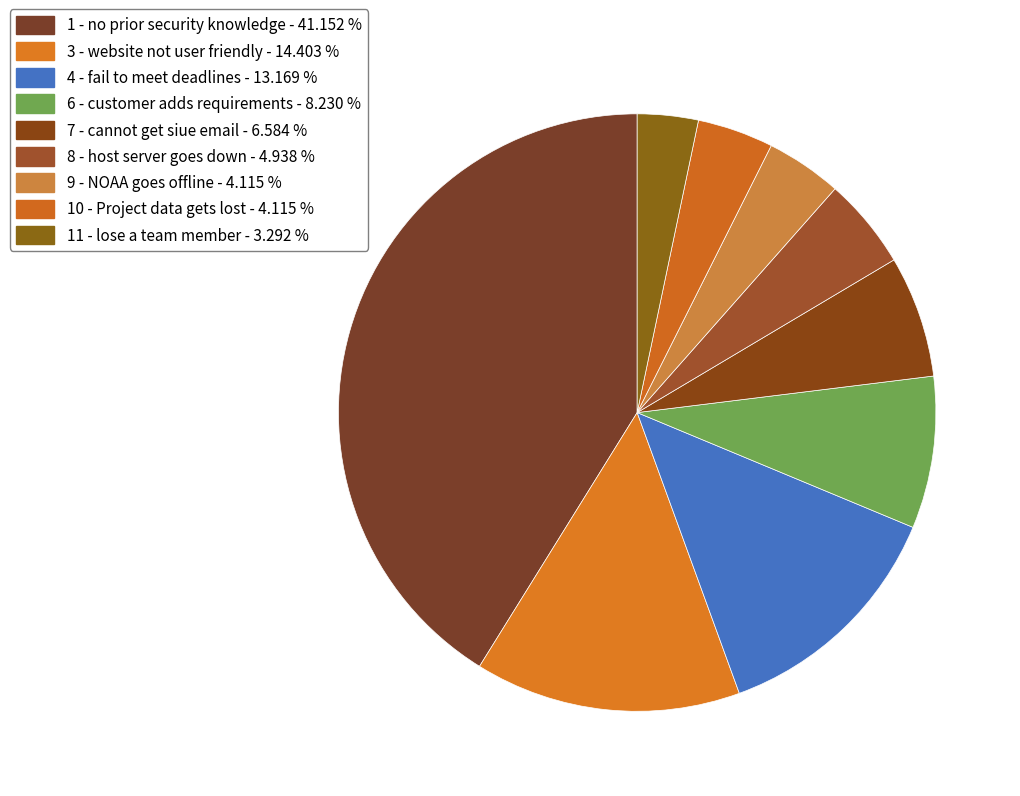

How many segments does this pie chart have?

9